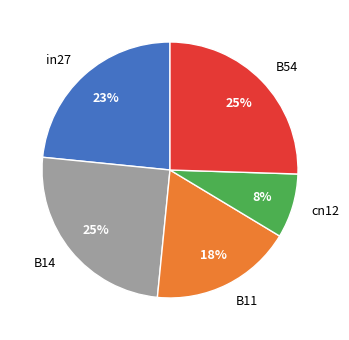

To the nearest percent, what percentage of the pie is B54?

25%